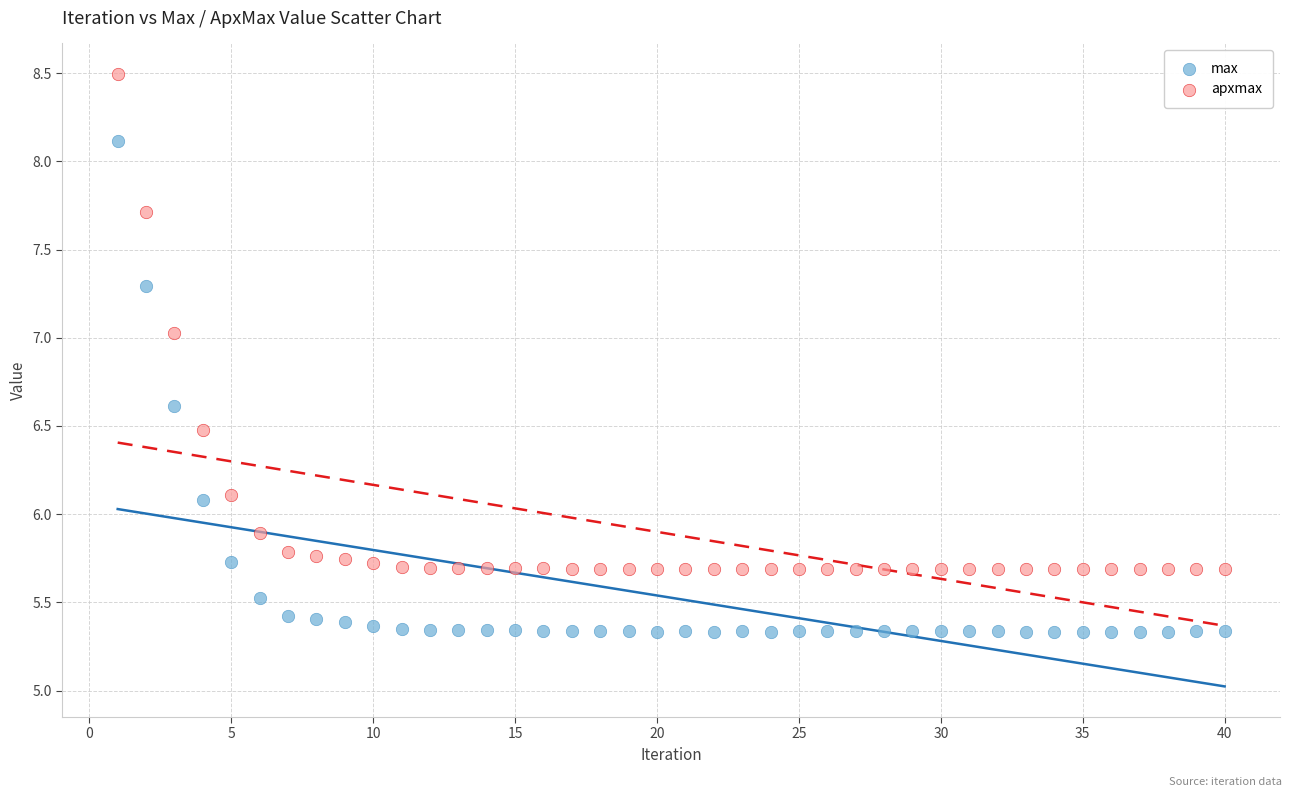

Which series has the widest spread of Y values?

apxmax